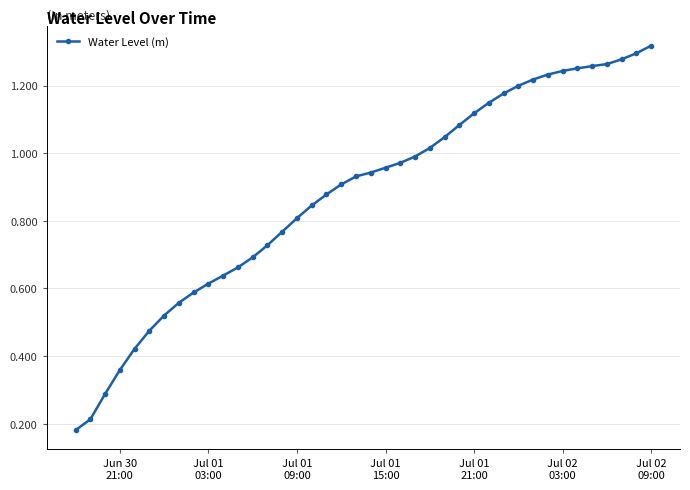

What is the sum of all values?

35.1